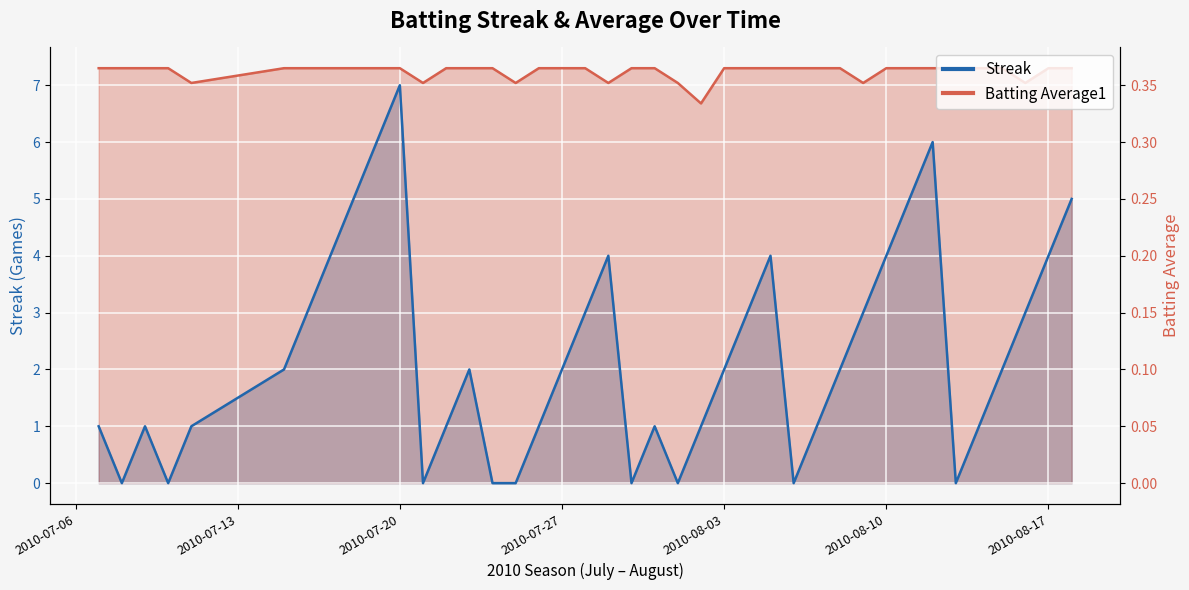

True or false: Batting Average1 has a value of 5.1 at 2010-07-10.

False